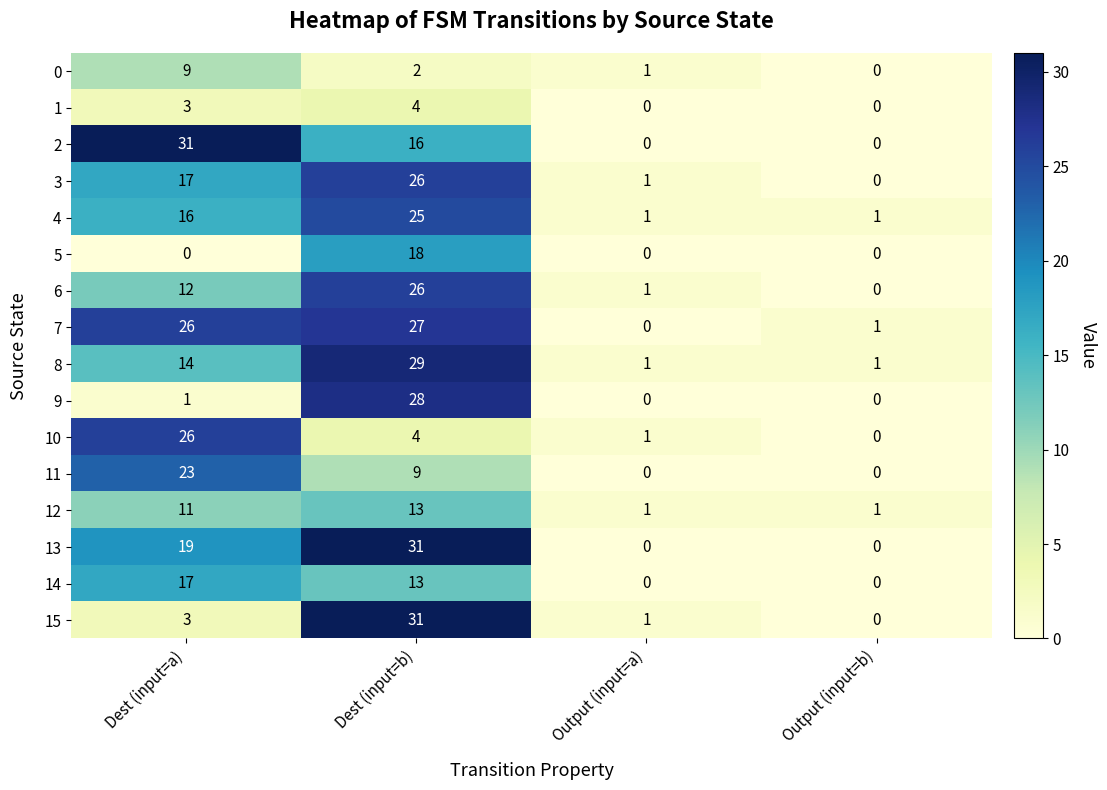

Which category has the lowest value in the 0 series?

Output (input=b)